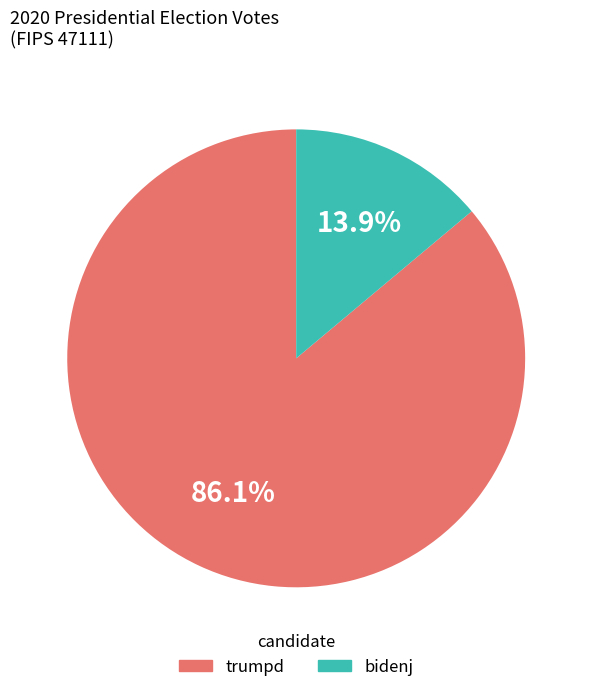

How many segments does this pie chart have?

2